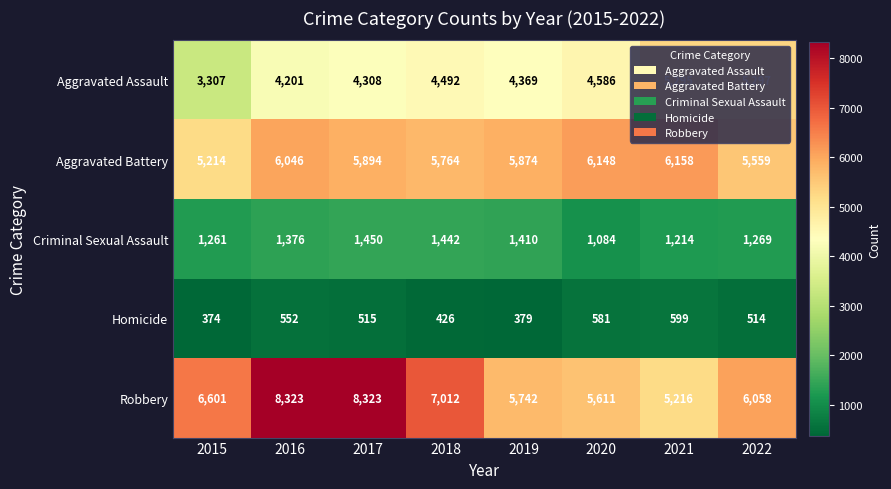

What is the difference between the maximum and second lowest values in the Homicide series?

220